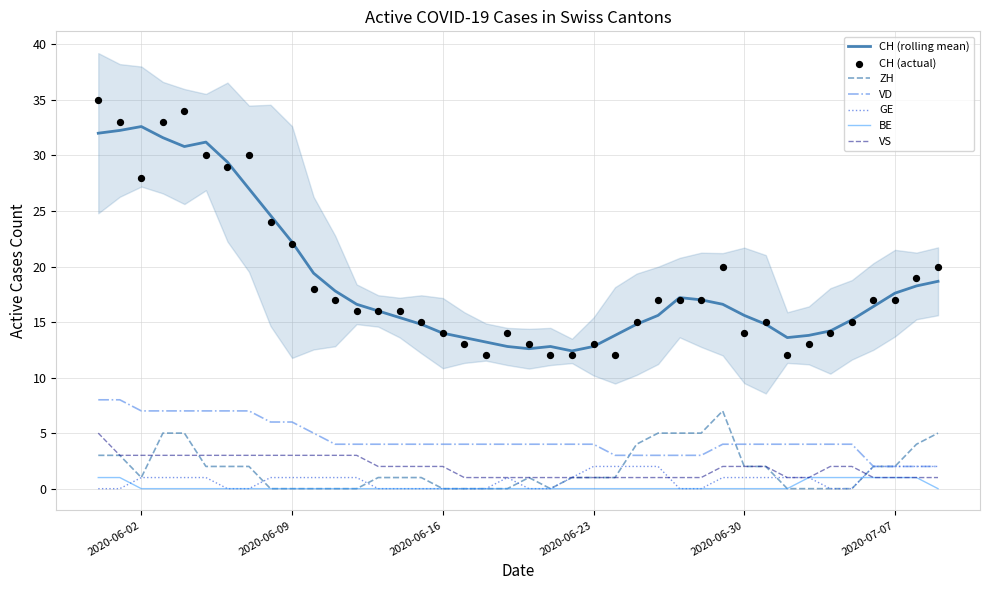

At how many categories does at least one series exceed 10?

40